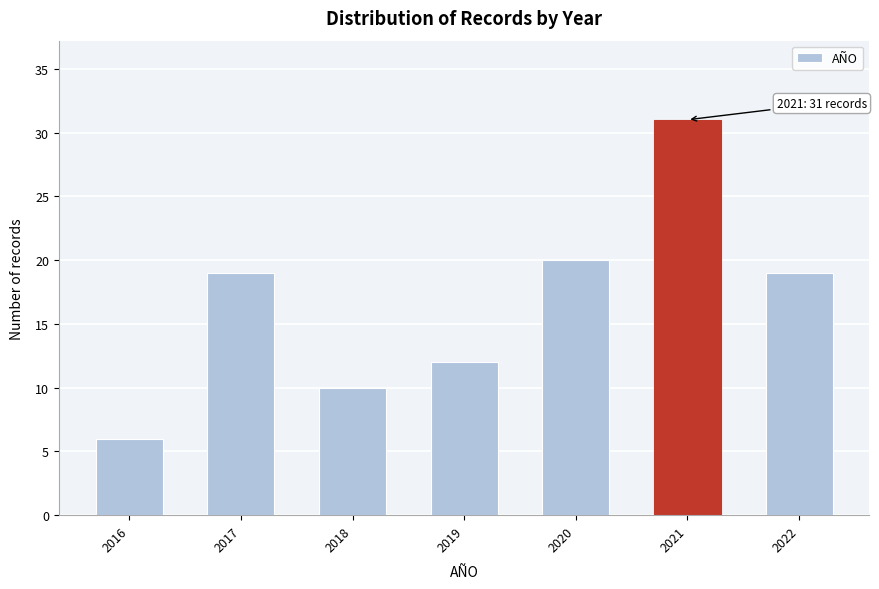

Reading right to left, transcribe all the data shown in this chart.

19	31	20	12	10	19	6